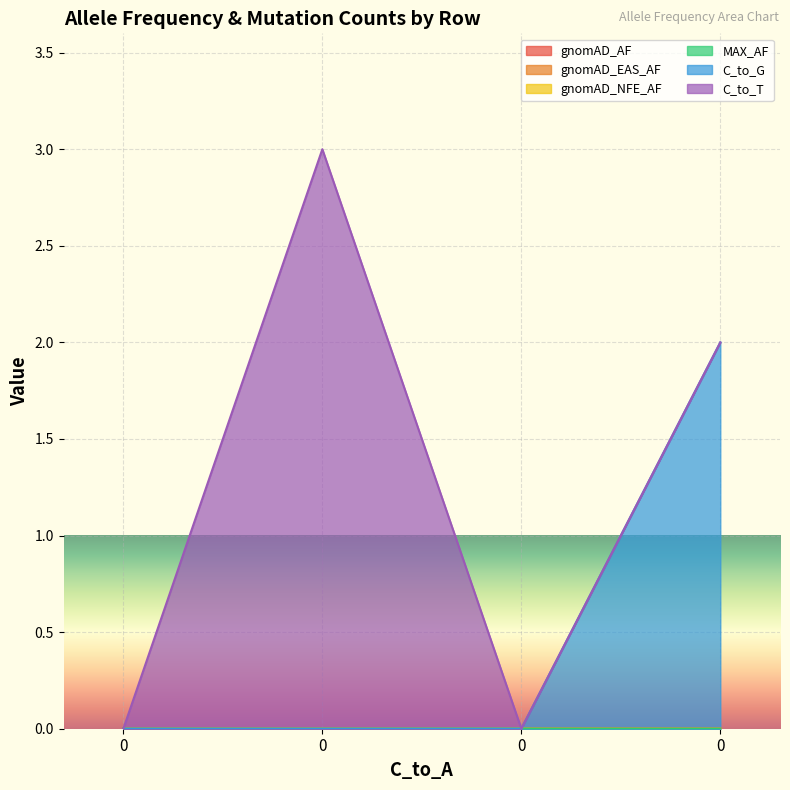

How many lines are shown in the chart?

6